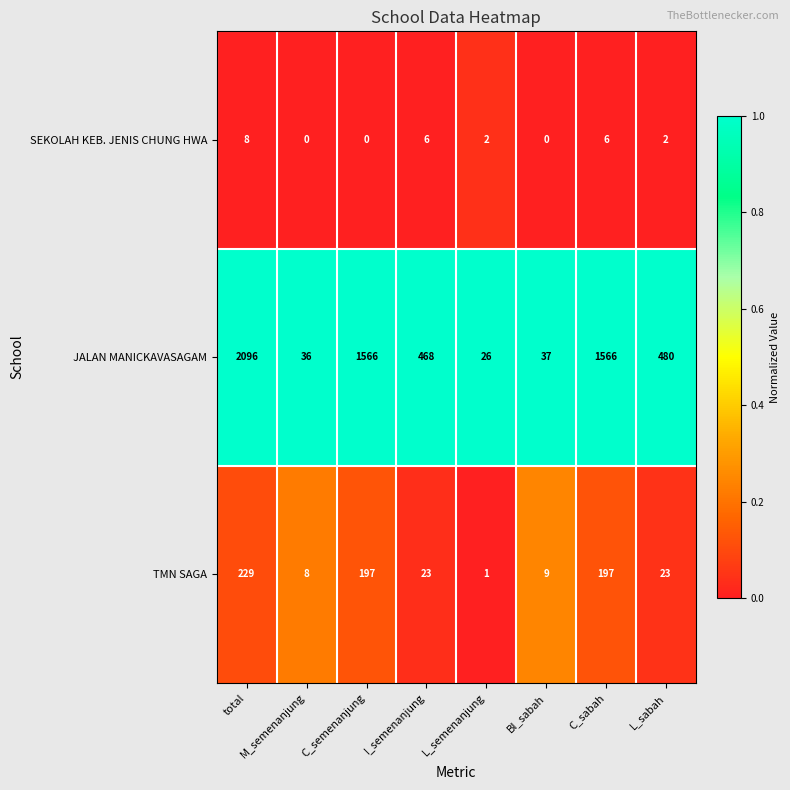

What is the sum of the TMN SAGA values at L_semenanjung and total?

230